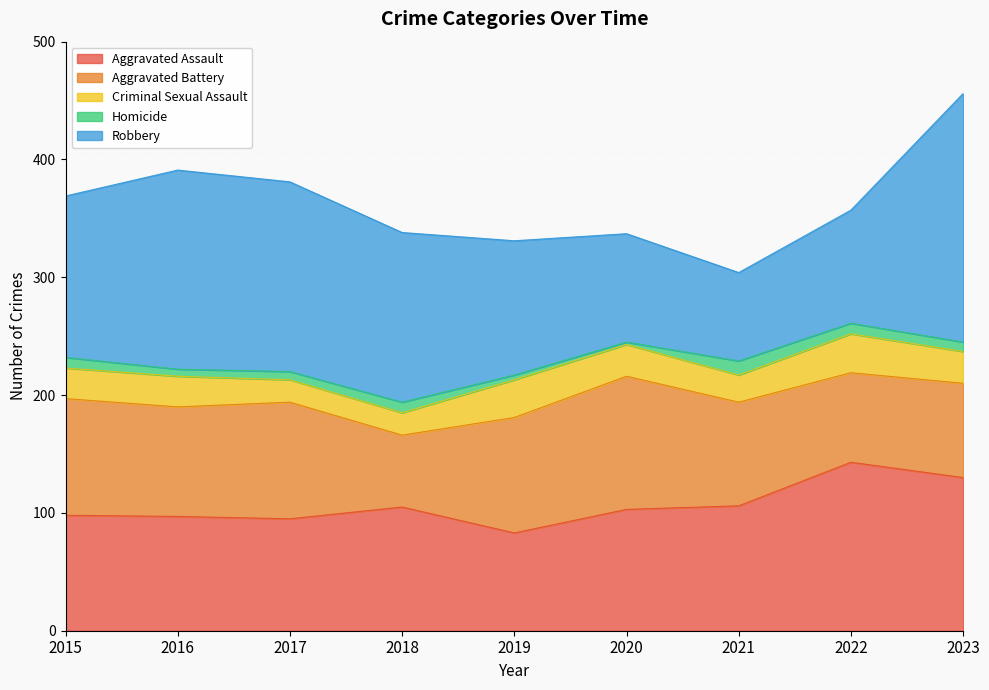

Which series has the largest range (max minus min)?

Robbery